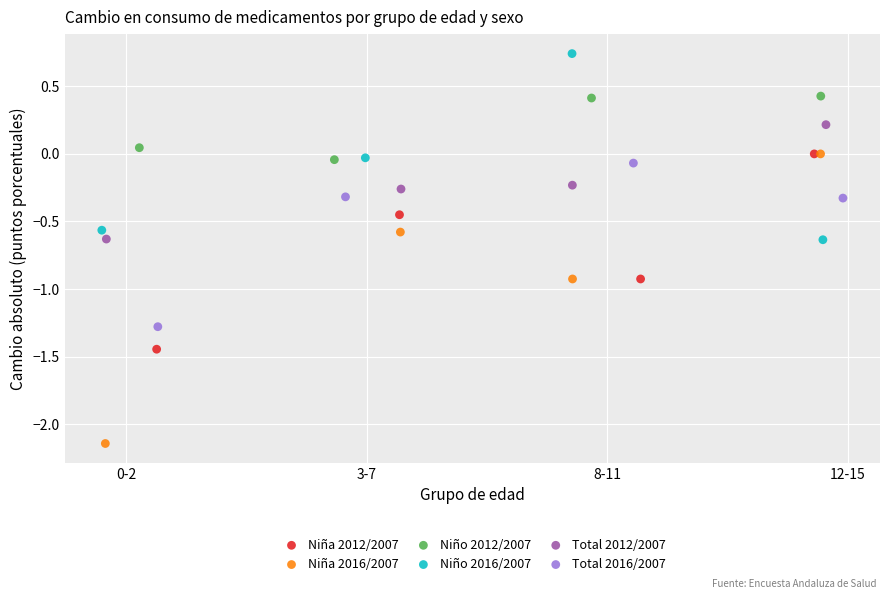

Which series reaches the minimum Y coordinate?

Niña 2016/2007